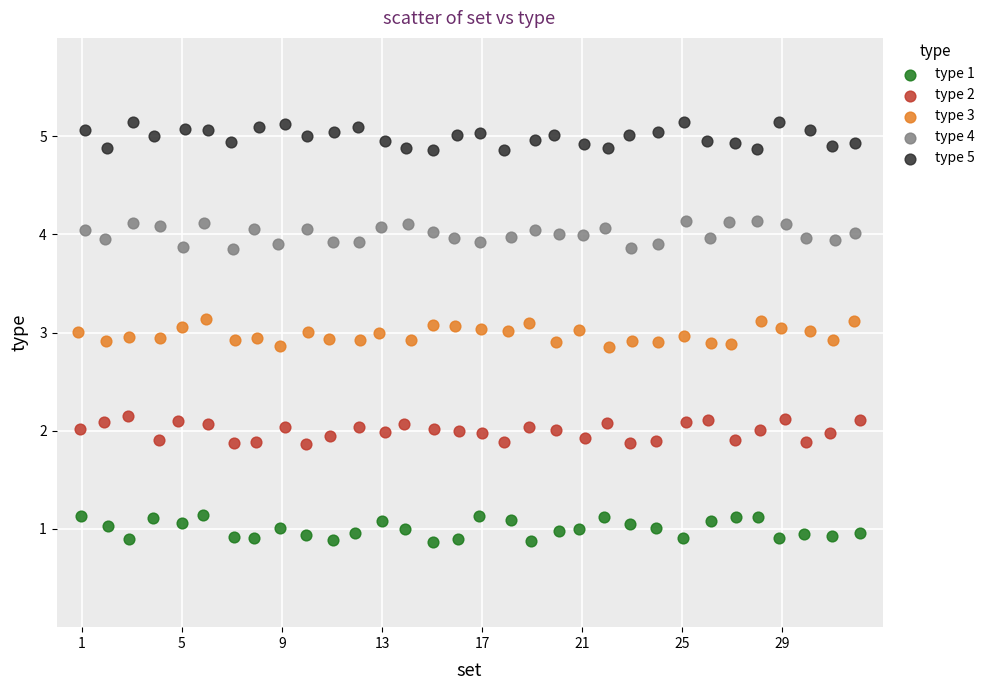

Which series contains the lowest Y value?

type 1